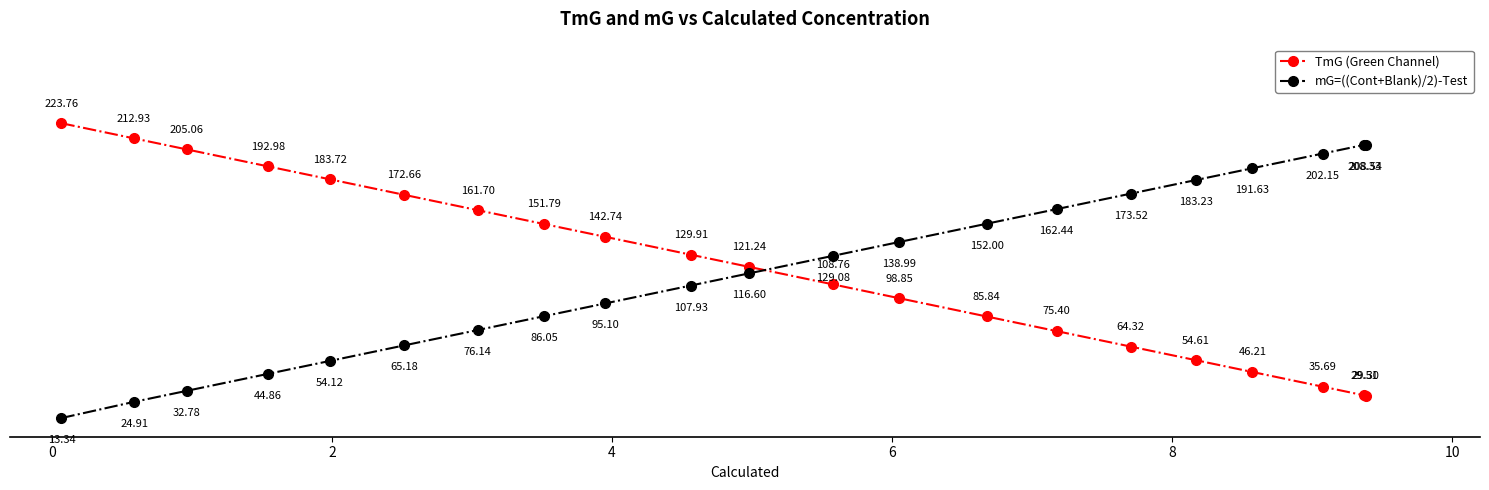

At how many categories does at least one series exceed 112?

21